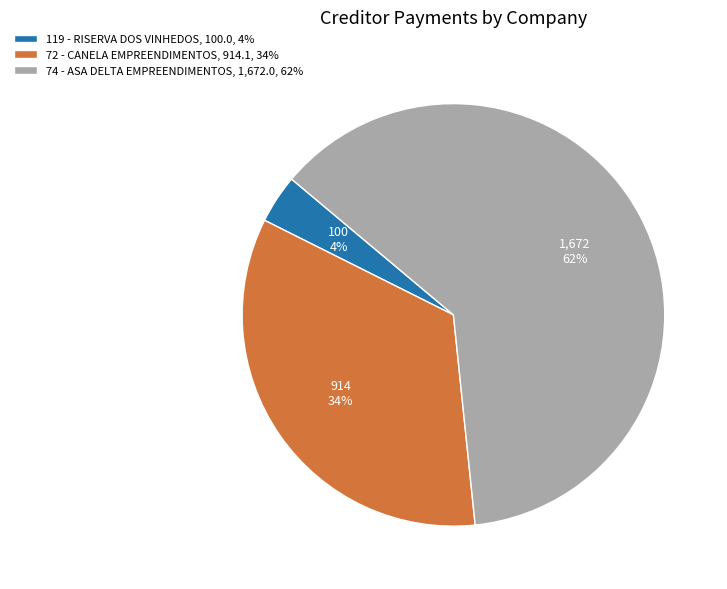

Is it true that 74 - ASA DELTA EMPREENDIMENTOS, 1,672.0, 62% is 62% of the pie?

True